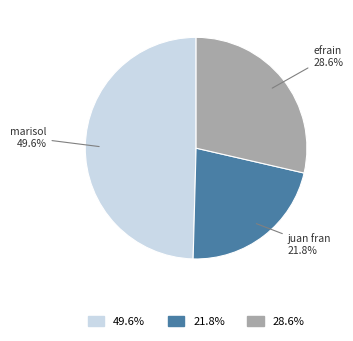

Is there any slice that represents more than half of the pie?

No